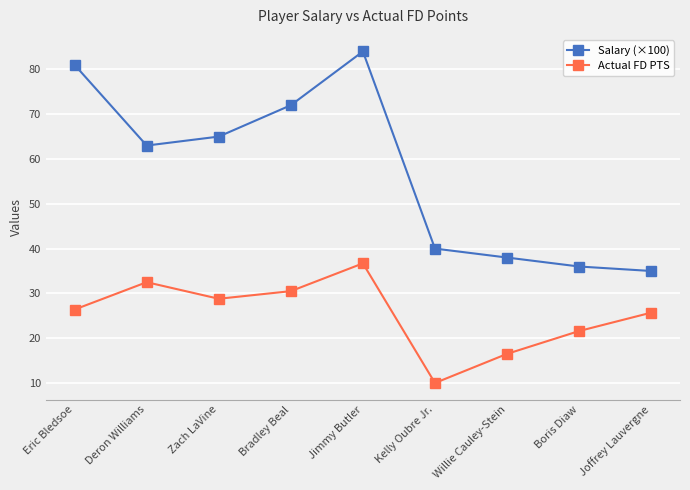

Which series has the largest total across all categories?

Salary (×100)